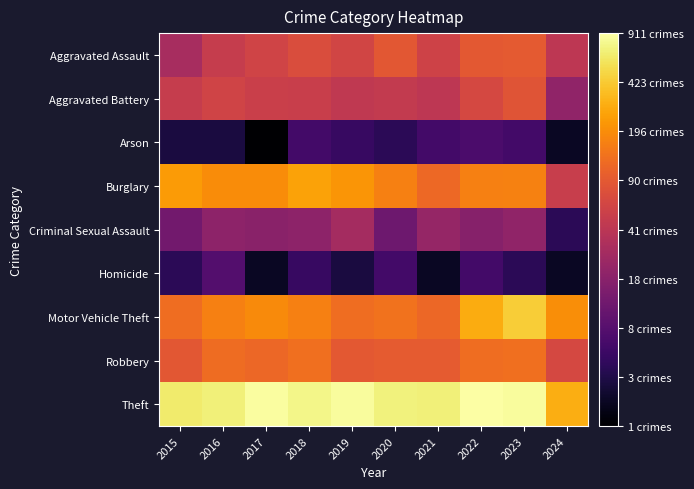

Reading right to left, list all the values displayed in this chart.

Aggravated Assault: 2024=3.8	2023=4.5	2022=4.5	2021=4.1	2020=4.5	2019=4.1	2018=4.3	2017=4.1	2016=3.9	2015=3.5
Aggravated Battery: 2024=3.1	2023=4.4	2022=4.2	2021=3.8	2020=3.9	2019=3.8	2018=4.0	2017=4.0	2016=4.1	2015=3.9
Arson: 2024=1.1	2023=1.9	2022=2.1	2021=1.9	2020=1.6	2019=1.8	2018=1.9	2017=0.7	2016=1.4	2015=1.4
Burglary: 2024=4.0	2023=5.1	2022=5.1	2021=4.8	2020=5.1	2019=5.4	2018=5.6	2017=5.3	2016=5.3	2015=5.5
Criminal Sexual Assault: 2024=1.6	2023=3.1	2022=2.9	2021=3.2	2020=2.6	2019=3.4	2018=3.0	2017=3.0	2016=3.0	2015=2.6
Homicide: 2024=1.1	2023=1.6	2022=1.9	2021=1.1	2020=1.9	2019=1.4	2018=1.8	2017=1.1	2016=2.2	2015=1.6
Motor Vehicle Theft: 2024=5.3	2023=6.1	2022=5.7	2021=4.7	2020=4.9	2019=4.8	2018=5.1	2017=5.3	2016=5.1	2015=4.8
Robbery: 2024=4.2	2023=4.9	2022=4.8	2021=4.6	2020=4.6	2019=4.5	2018=4.9	2017=4.8	2016=4.8	2015=4.5
Theft: 2024=5.7	2023=6.8	2022=6.8	2021=6.5	2020=6.6	2019=6.8	2018=6.6	2017=6.8	2016=6.5	2015=6.5